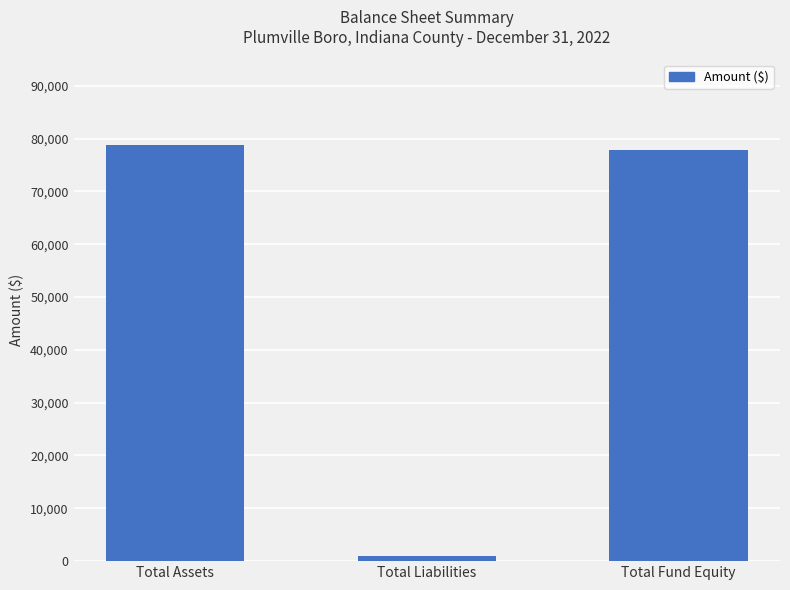

What position from the right is Total Liabilities?

2